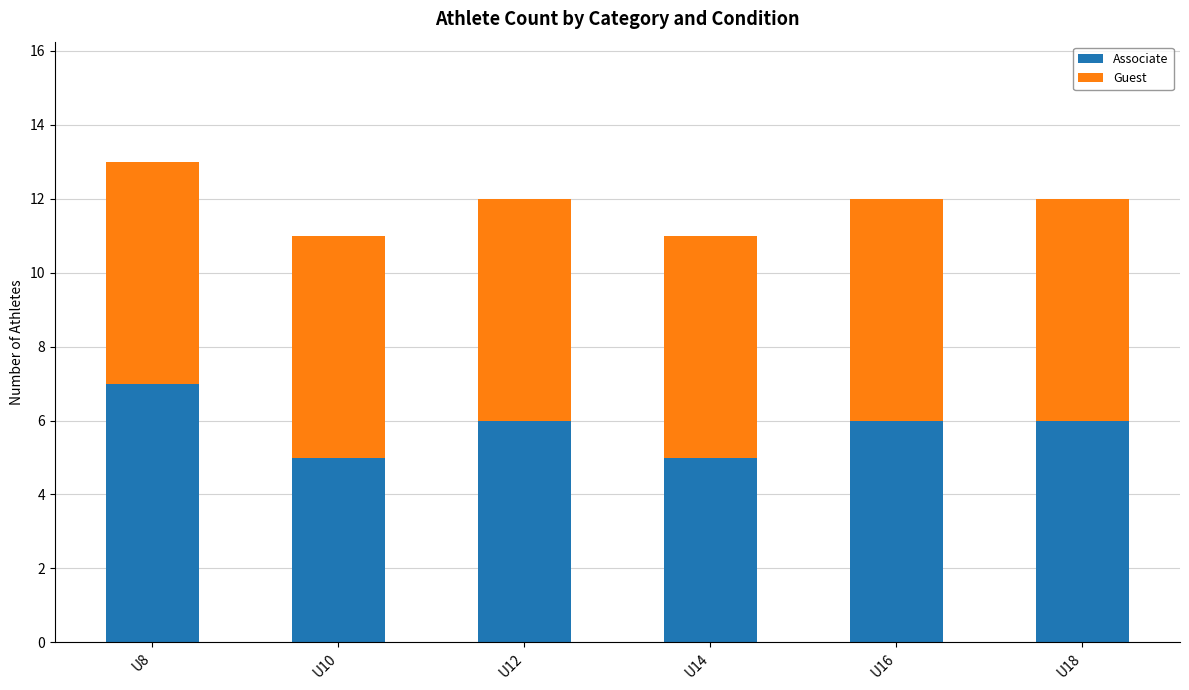

What is the average value of the Associate series?

6